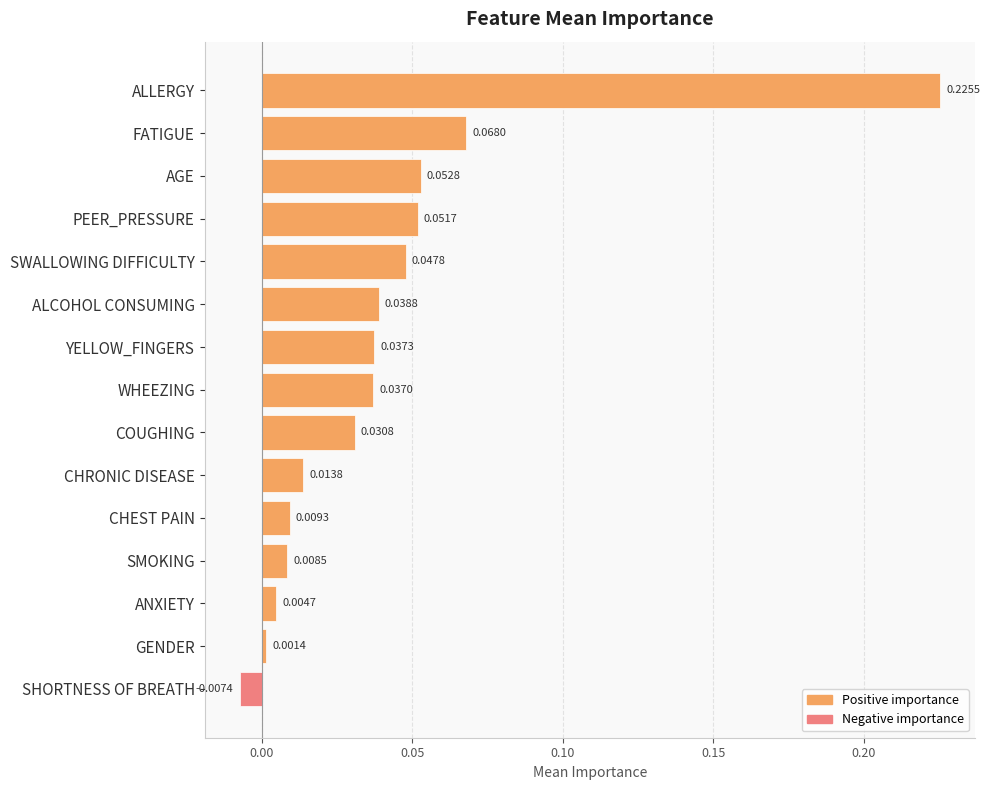

List the labels in order of value, smallest first.

SHORTNESS OF BREATH, GENDER, ANXIETY, SMOKING, CHEST PAIN, CHRONIC DISEASE, COUGHING, WHEEZING, YELLOW_FINGERS, ALCOHOL CONSUMING, SWALLOWING DIFFICULTY, PEER_PRESSURE, AGE, FATIGUE, ALLERGY